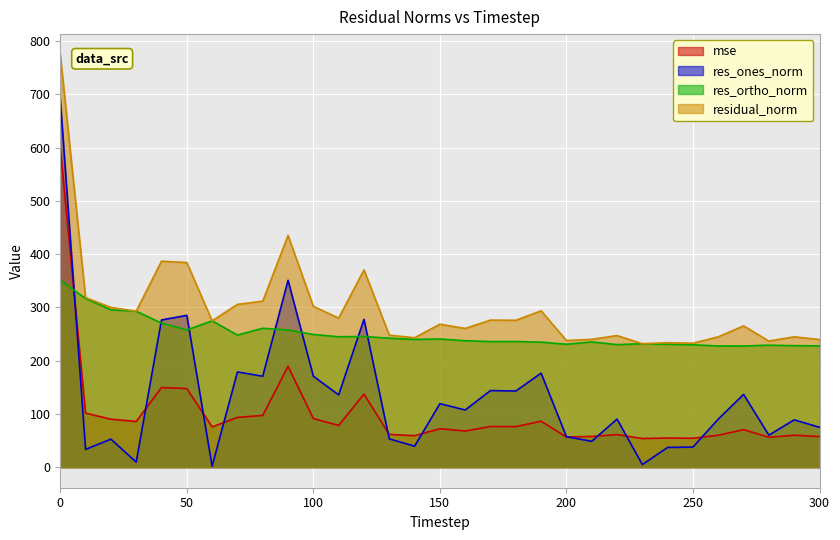

Does the chart display data point markers on the line(s)?

No